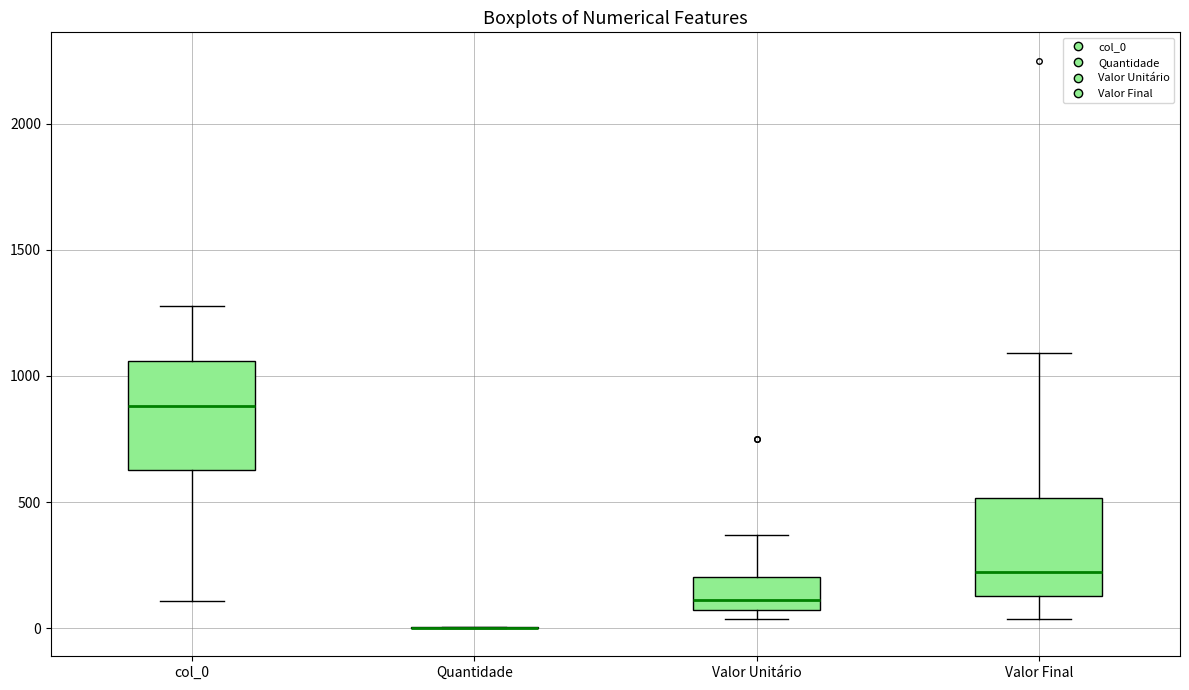

Reading left to right, read every box against the y-axis: the position of its median line, the range the box covers, and the ends of its whiskers. The values are not printed on the chart, so give them approximately, as read against the axis.

col_0: median 900, box 650 to 1050, whiskers 100 to 1300
Quantidade: box collapsed to a line at 0, whiskers 0 to 0
Valor Unitário: median 100, box 50 to 200, whiskers 50 (just below the box's lower edge) to 350
Valor Final: median 200, box 150 to 500, whiskers 50 to 1100